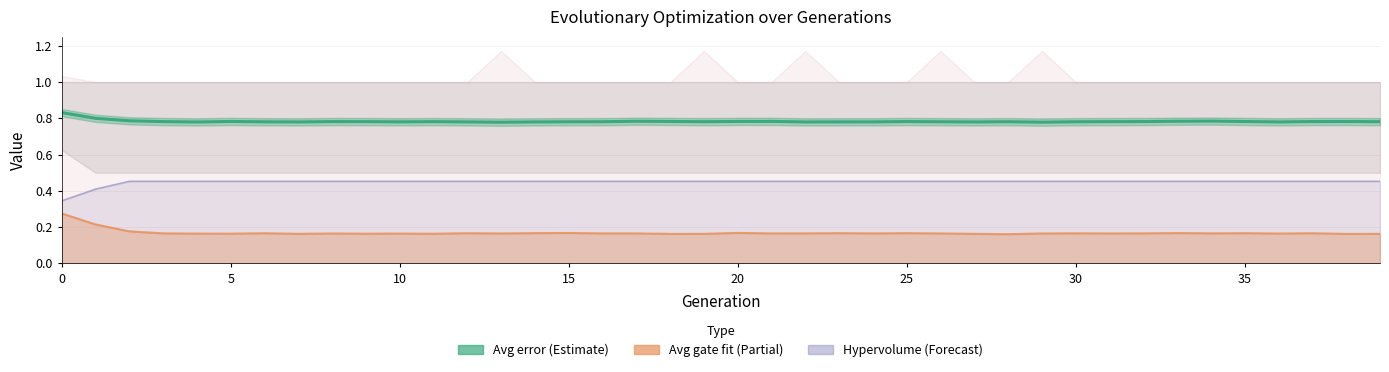

What is the greatest value displayed?

0.8